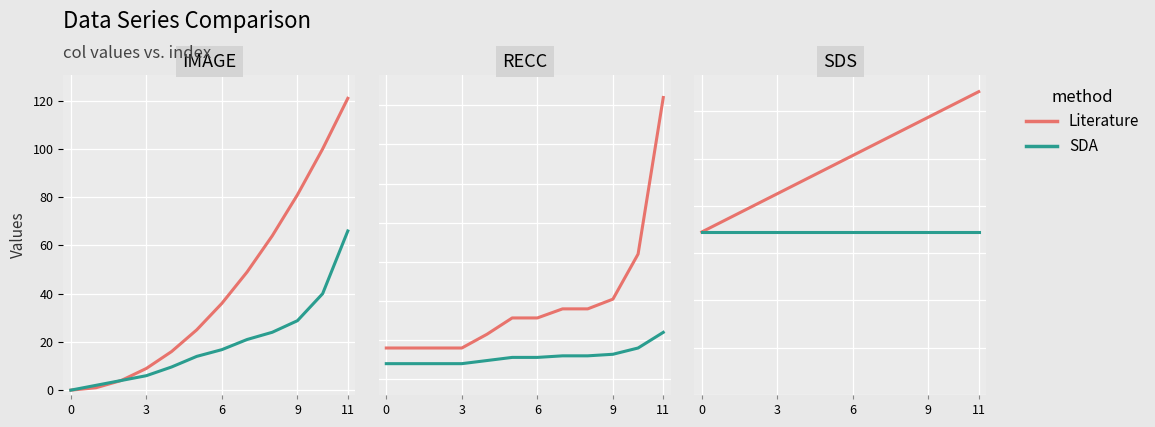

Is the value of Literature at 9 greater than the value of SDA at 7?

Yes